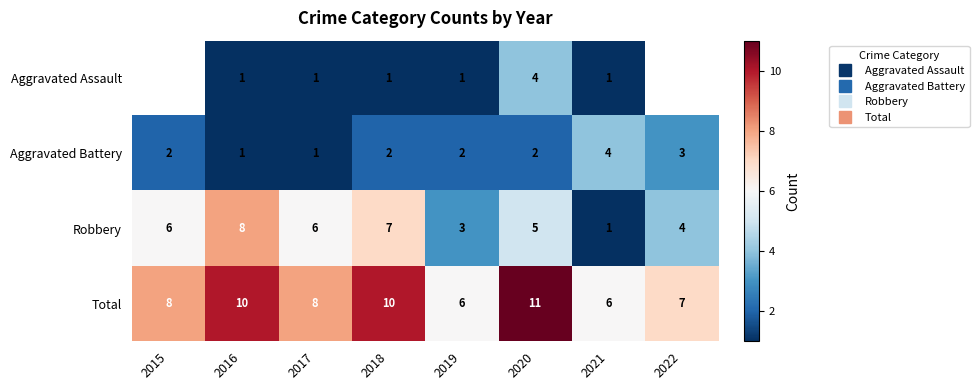

Rank the series by their maximum value, from highest to lowest.

Total, Robbery, Aggravated Assault, Aggravated Battery